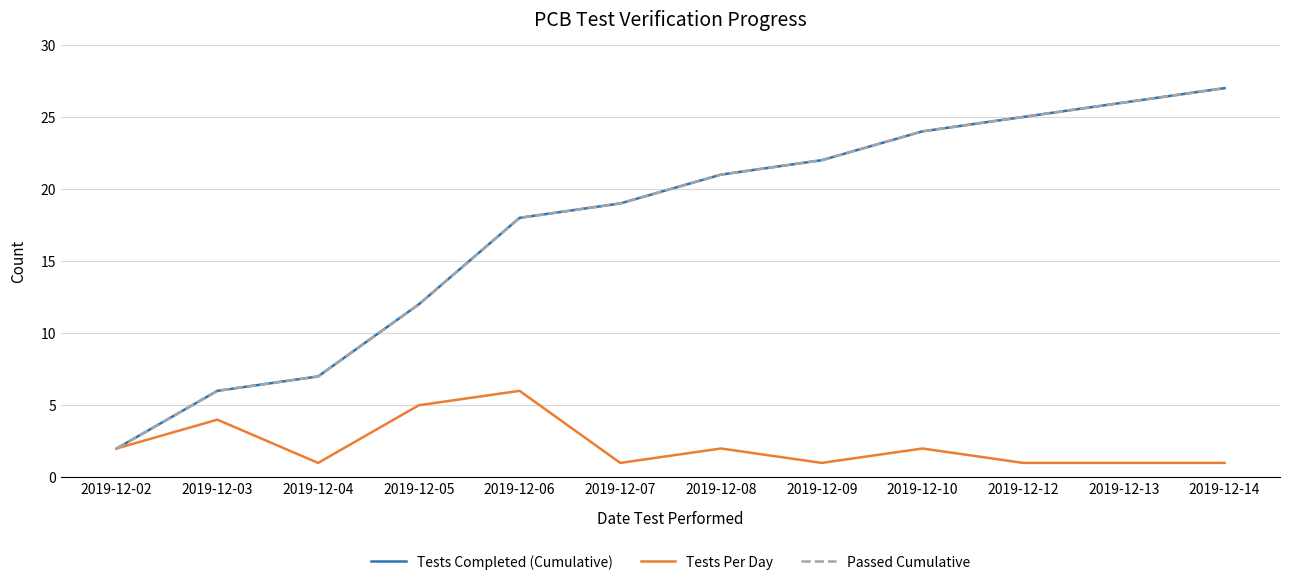

Does the chart display data point markers on the line(s)?

No